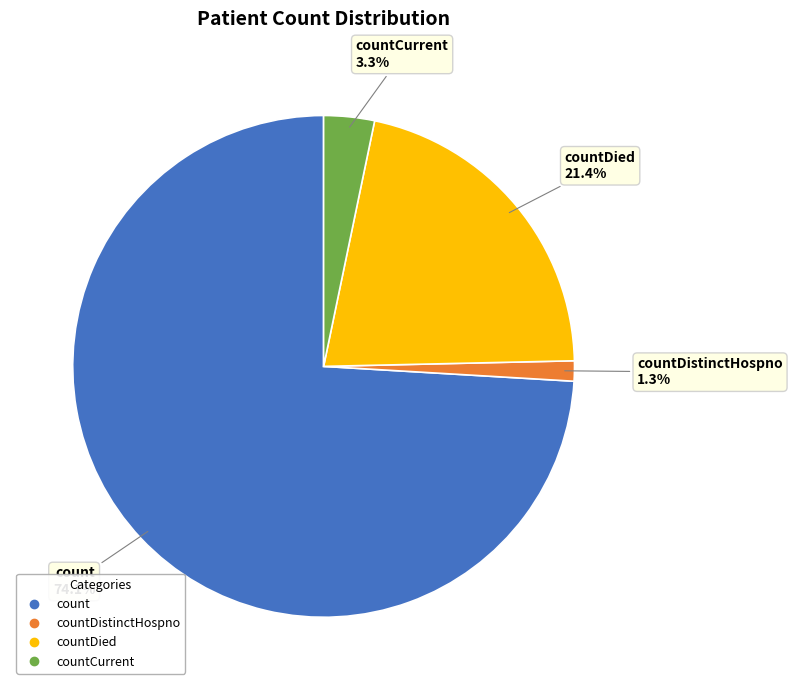

Is there any slice that represents more than half of the pie?

Yes